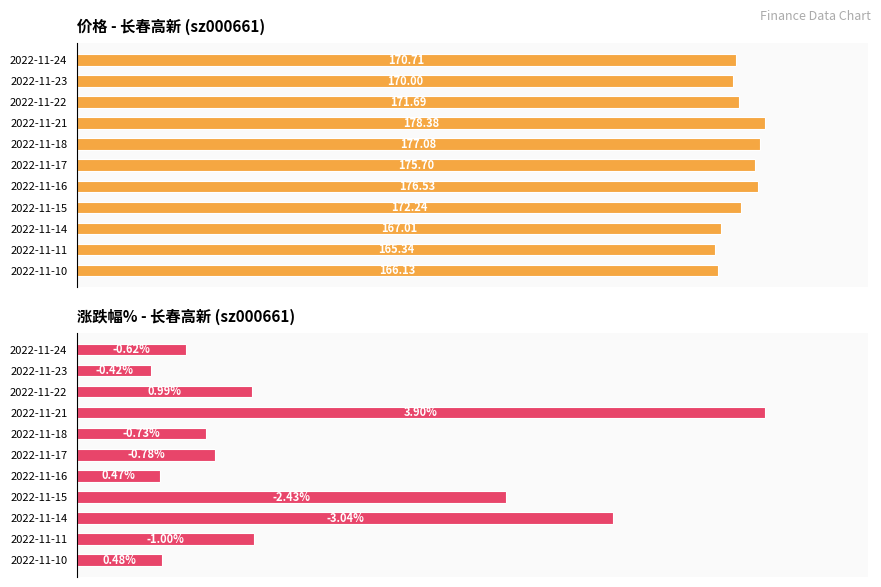

List the series in order of their overall mean, highest first.

价格, 涨跌幅%